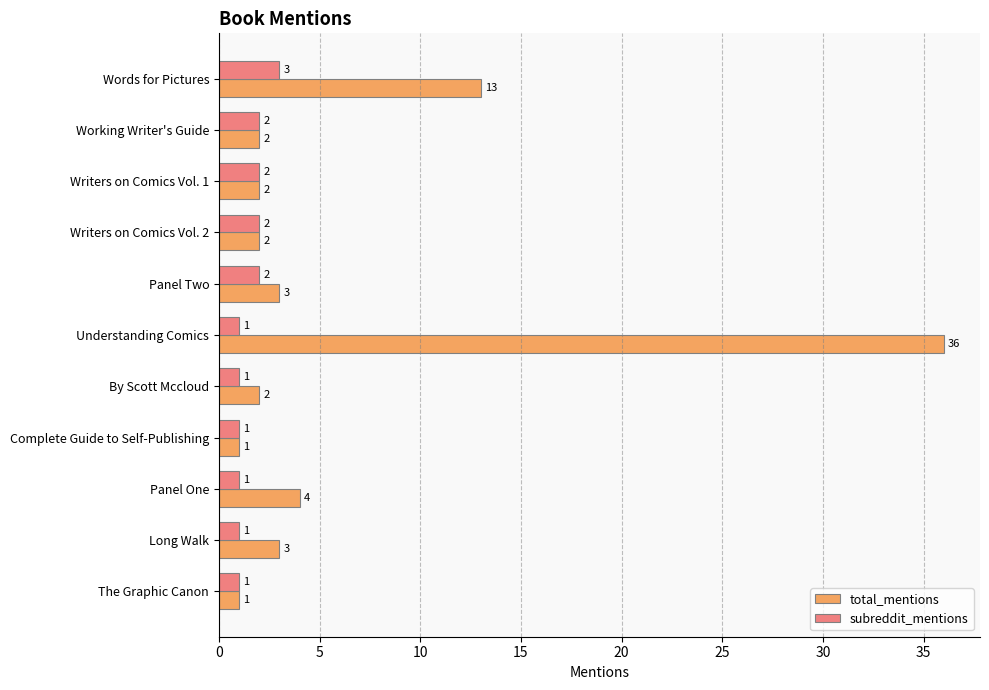

Count the number of categories in the chart.

11